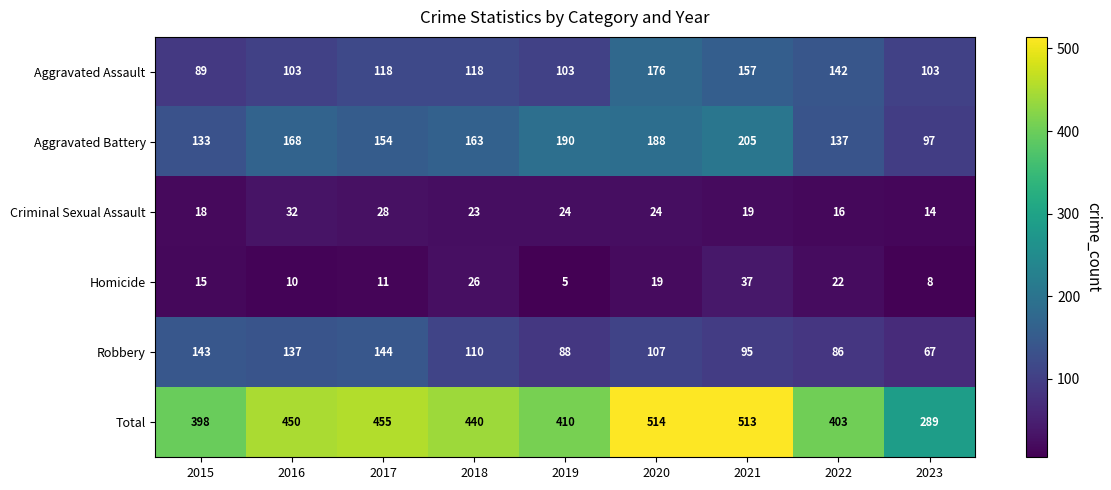

What is the difference between the second highest and second lowest values in the Homicide series?

18